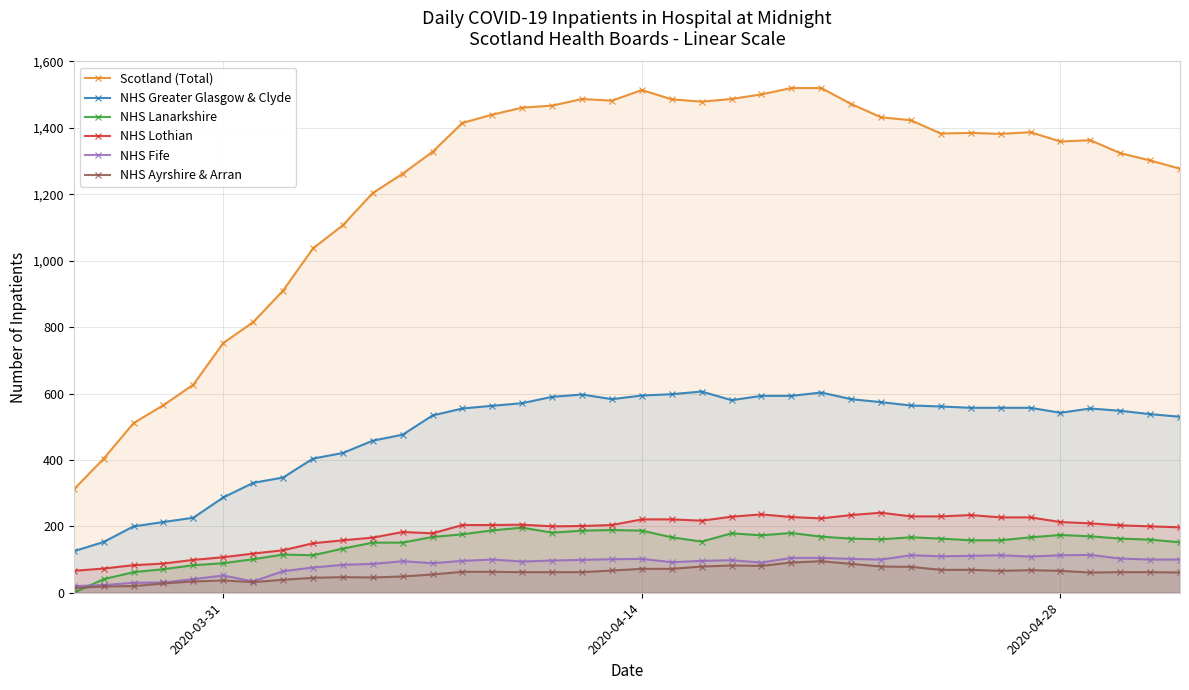

True or false: NHS Ayrshire & Arran has more than 1 points higher than both neighbors.

True